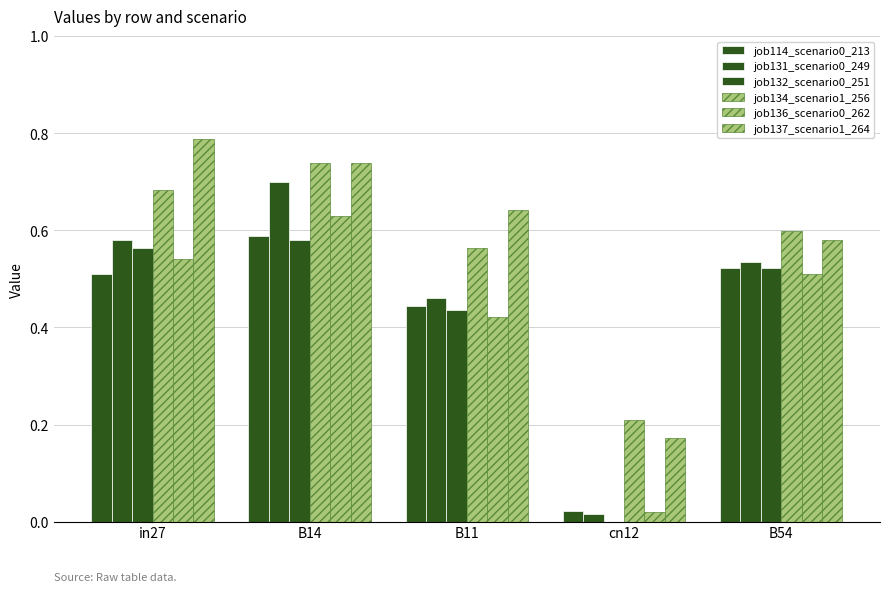

What is the maximum value shown in the chart?

0.8